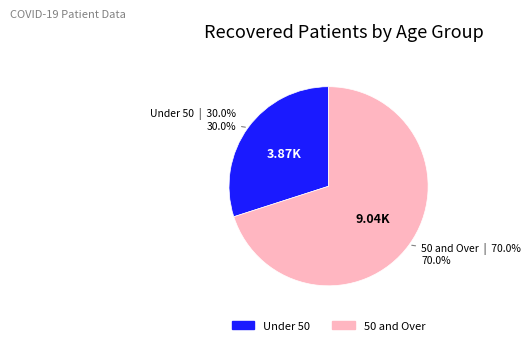

Is there any slice that represents more than half of the pie?

Yes